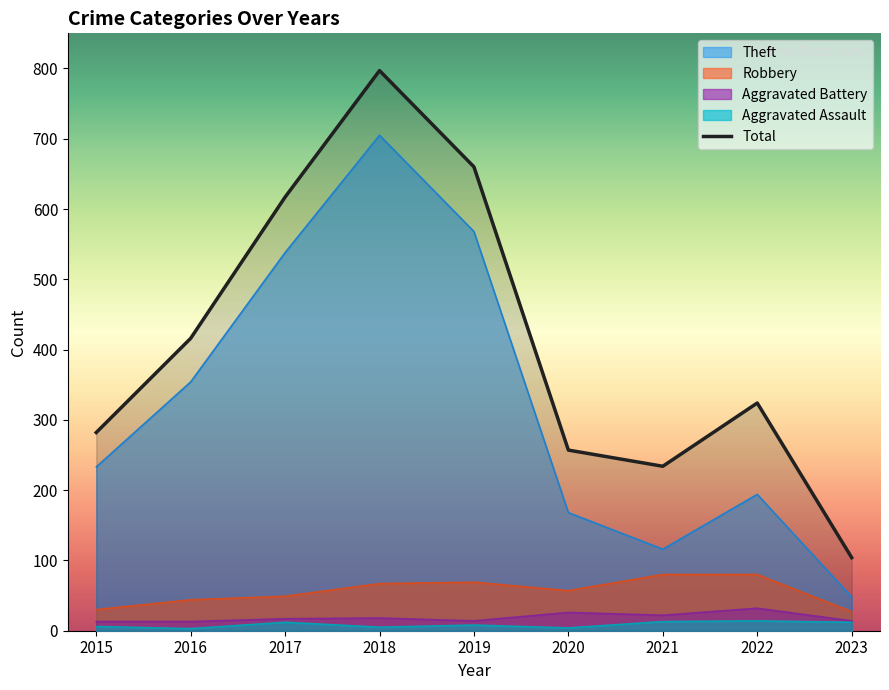

True or false: the data shows 617 at 2017.

True